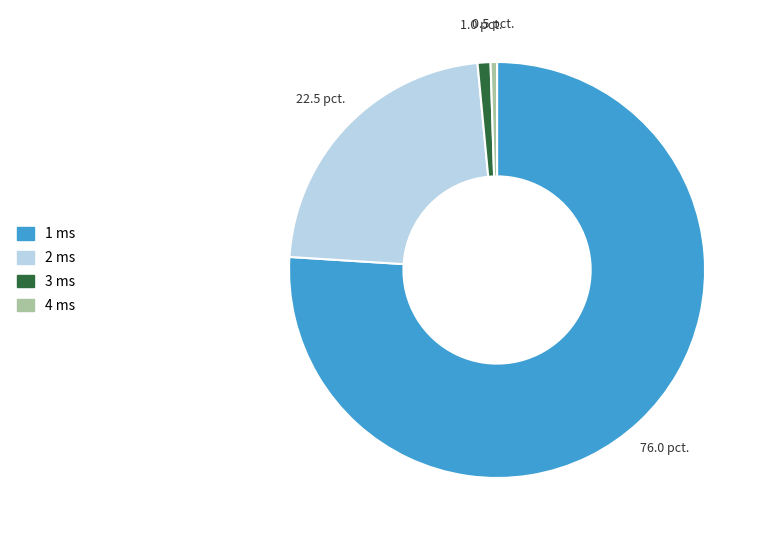

How many slices are in this pie chart?

4